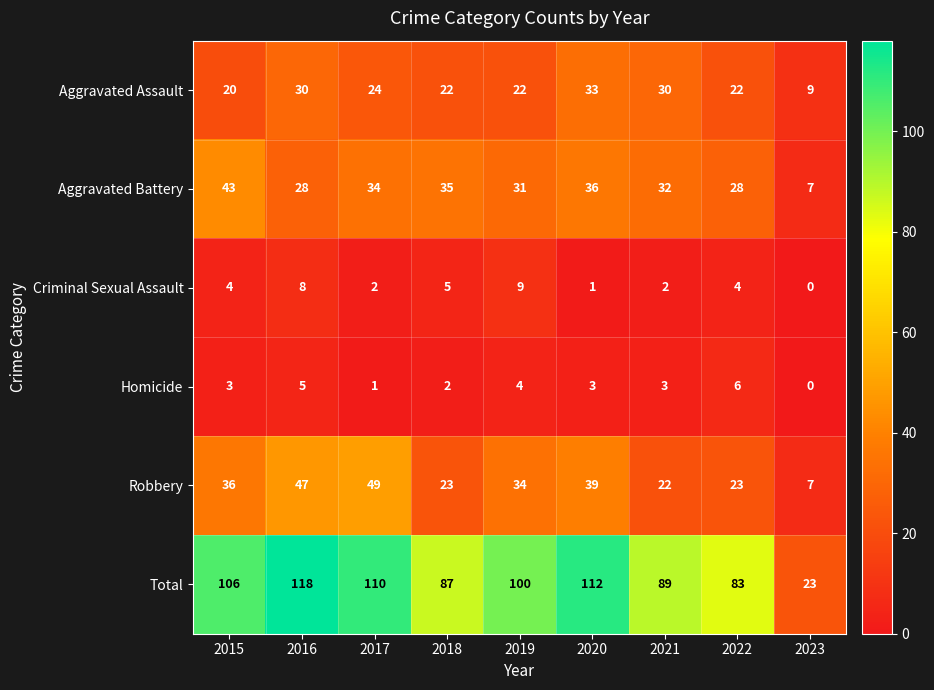

What is the total value across all series at 2023?

46